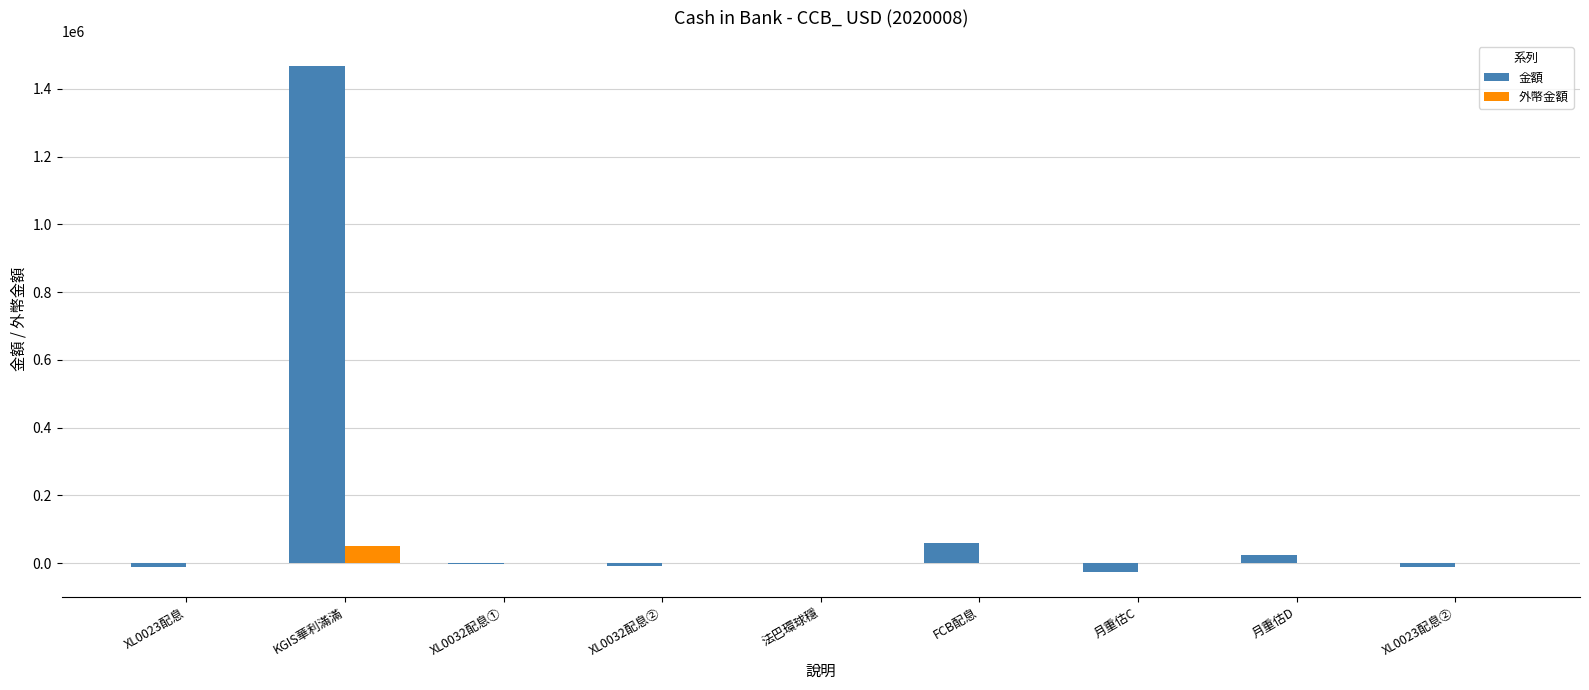

What is the average value of the 外幣金額 series?

5649.3